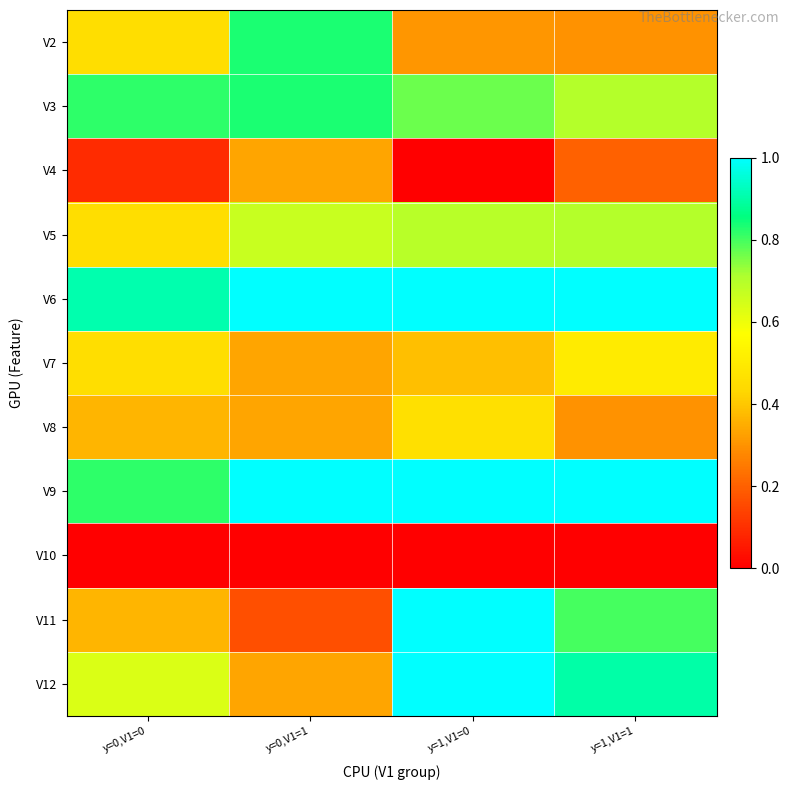

List the series in order of their peak value, highest first.

V6, V9, V11, V12, V2, V3, V5, V7, V8, V4, V10